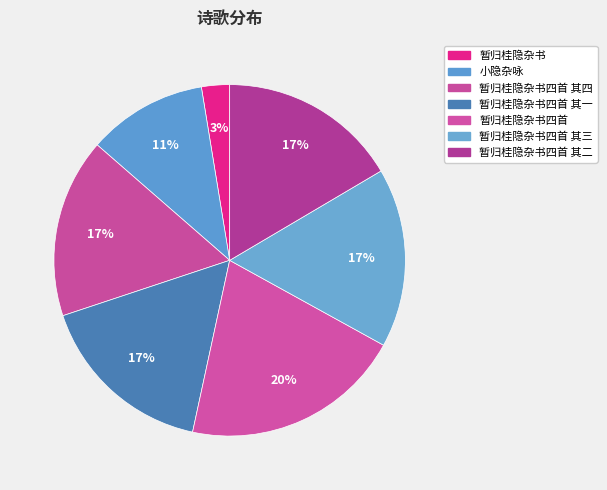

True or false: 暂归桂隐杂书四首 其一 accounts for 17% of the total.

True